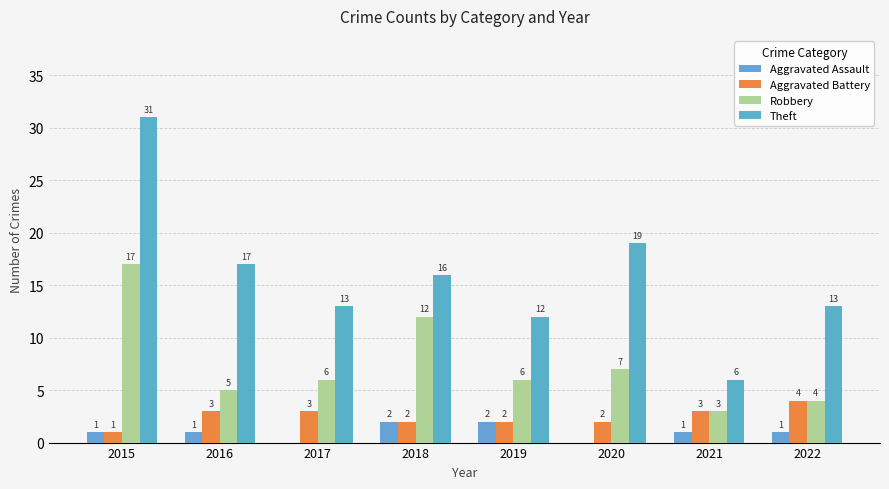

At which category is the sum across all series the highest?

2015